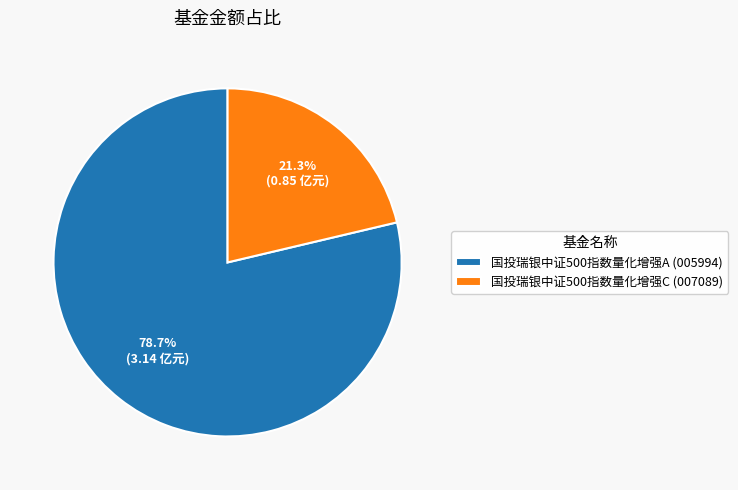

What is the total percentage of 国投瑞银中证500指数量化增强A and 国投瑞银中证500指数量化增强C?

100.0%